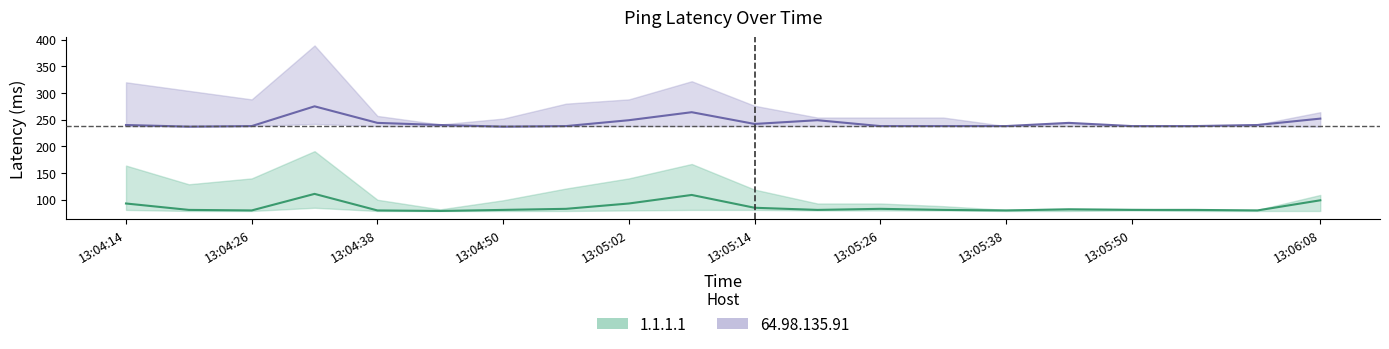

What is the label of the 5th point from the right?

13:05:44